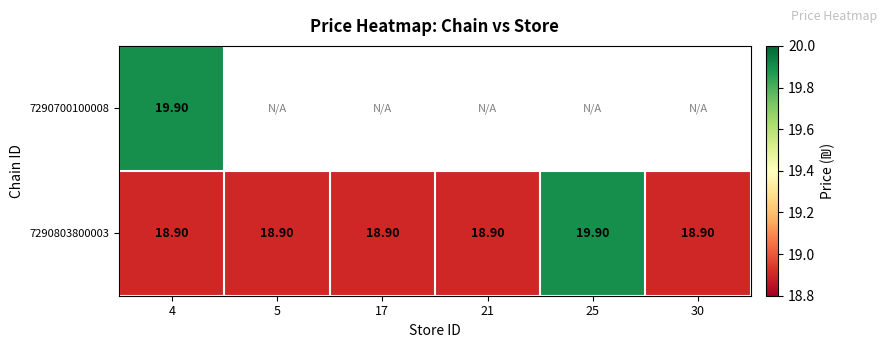

What is the total value across all series at 4?

38.8